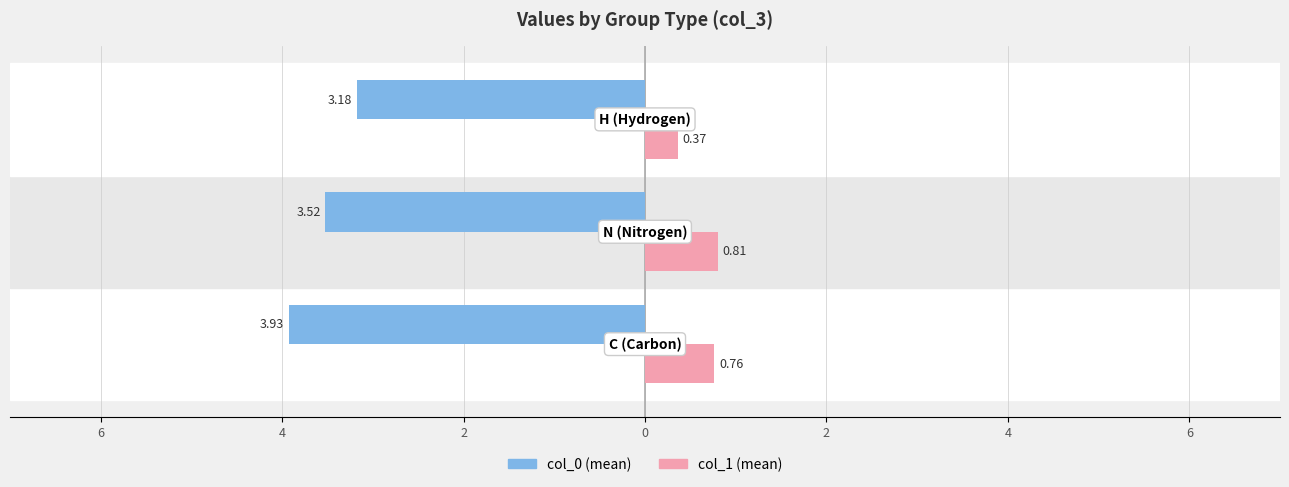

What are all the series names shown in the legend?

col_0 (mean), col_1 (mean)